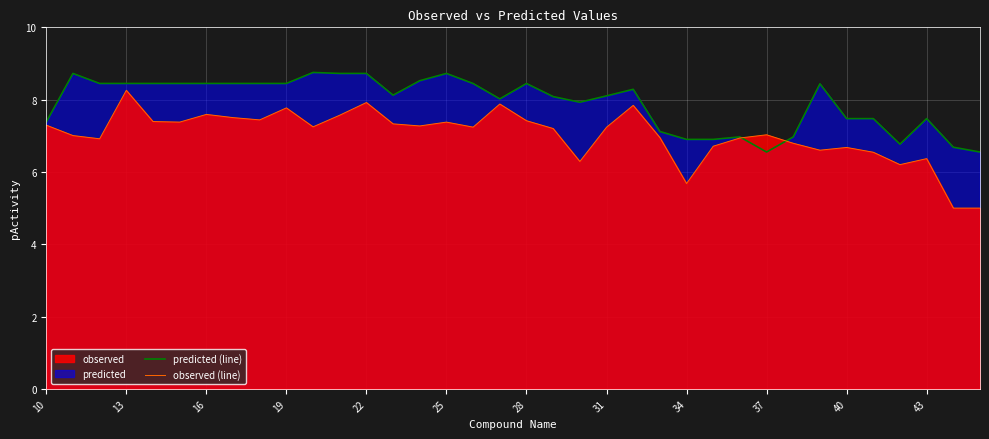

Reading left to right, transcribe all the data shown in this chart.

predicted (line): 7.4	8.7	8.4	8.4	8.4	8.4	8.4	8.4	8.4	8.4	8.8	8.7	8.7	8.1	8.5	8.7	8.4	8.0	8.4	8.1	7.9	8.1	8.3	7.1	6.9	6.9	7.0	6.6	7.0	8.4	7.5	7.5	6.8	7.5	6.7	6.6
observed (line): 7.3	7.0	6.9	8.3	7.4	7.4	7.6	7.5	7.4	7.8	7.2	7.6	7.9	7.3	7.3	7.4	7.2	7.9	7.4	7.2	6.3	7.2	7.8	7.0	5.7	6.7	6.9	7.0	6.8	6.6	6.7	6.5	6.2	6.4	5.0	5.0